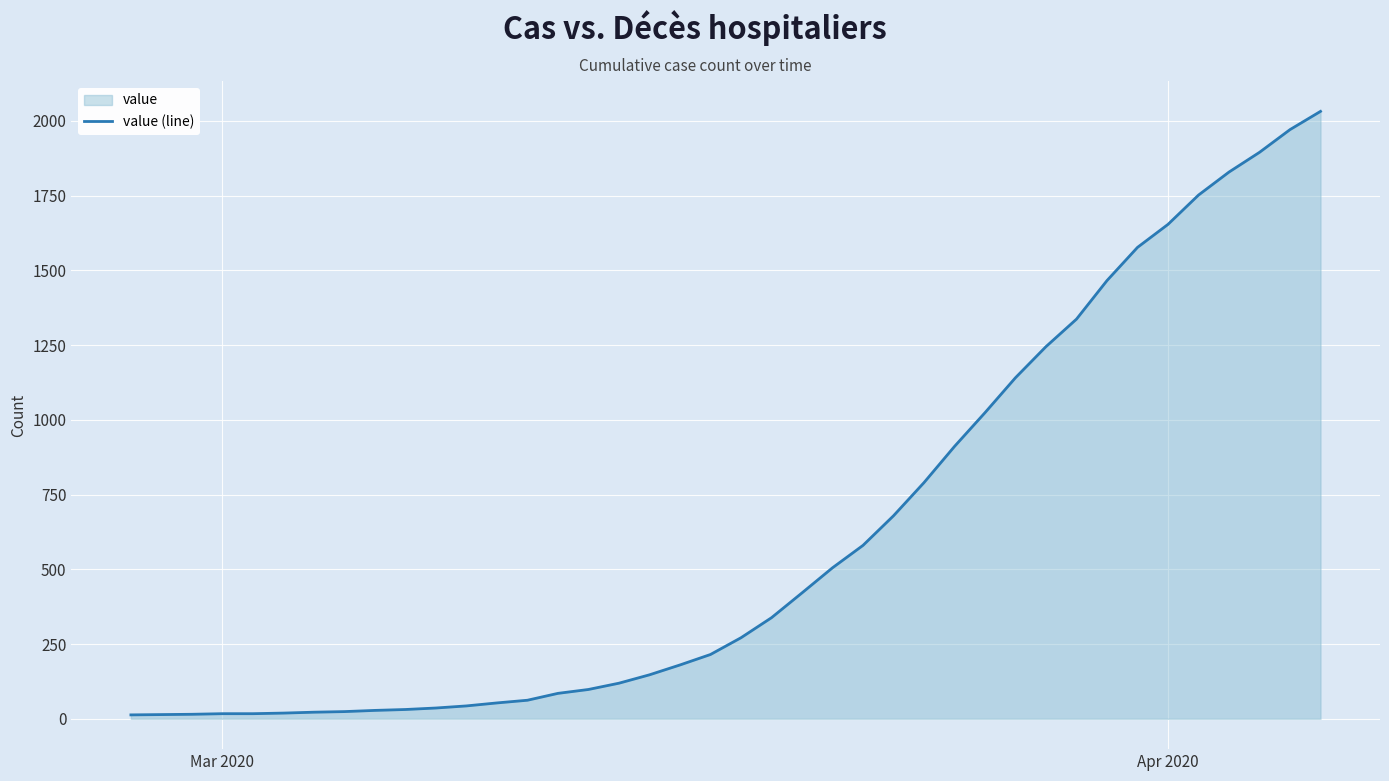

What is the greatest value displayed?

2032